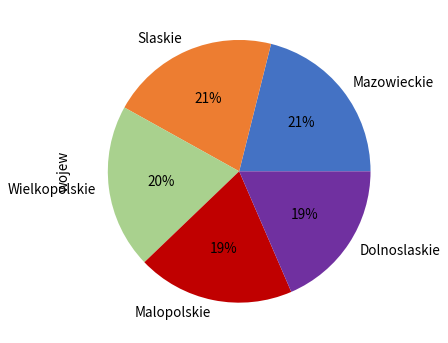

What is the ratio of the value at Slaskie to the value at Dolnoslaskie?

1.1